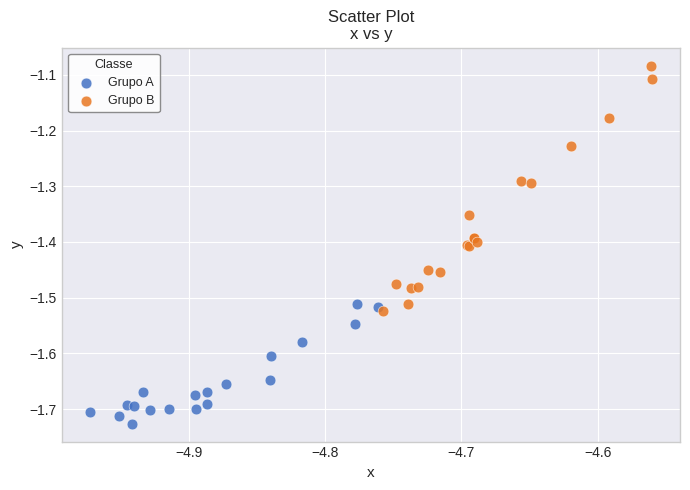

Which series contains the highest Y value?

Grupo B